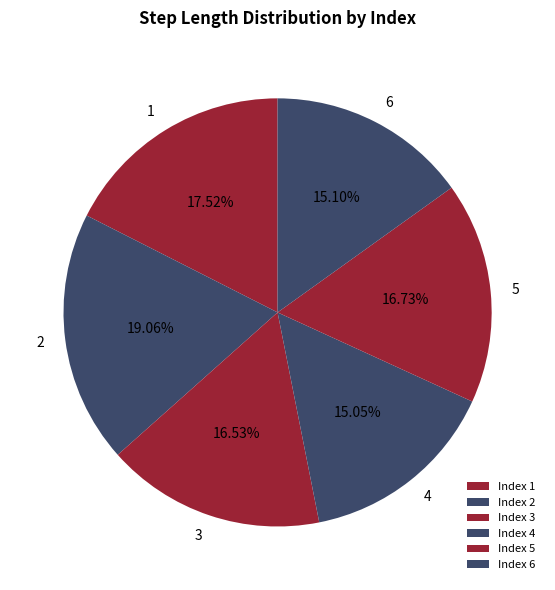

Count the number of slices in the pie.

6